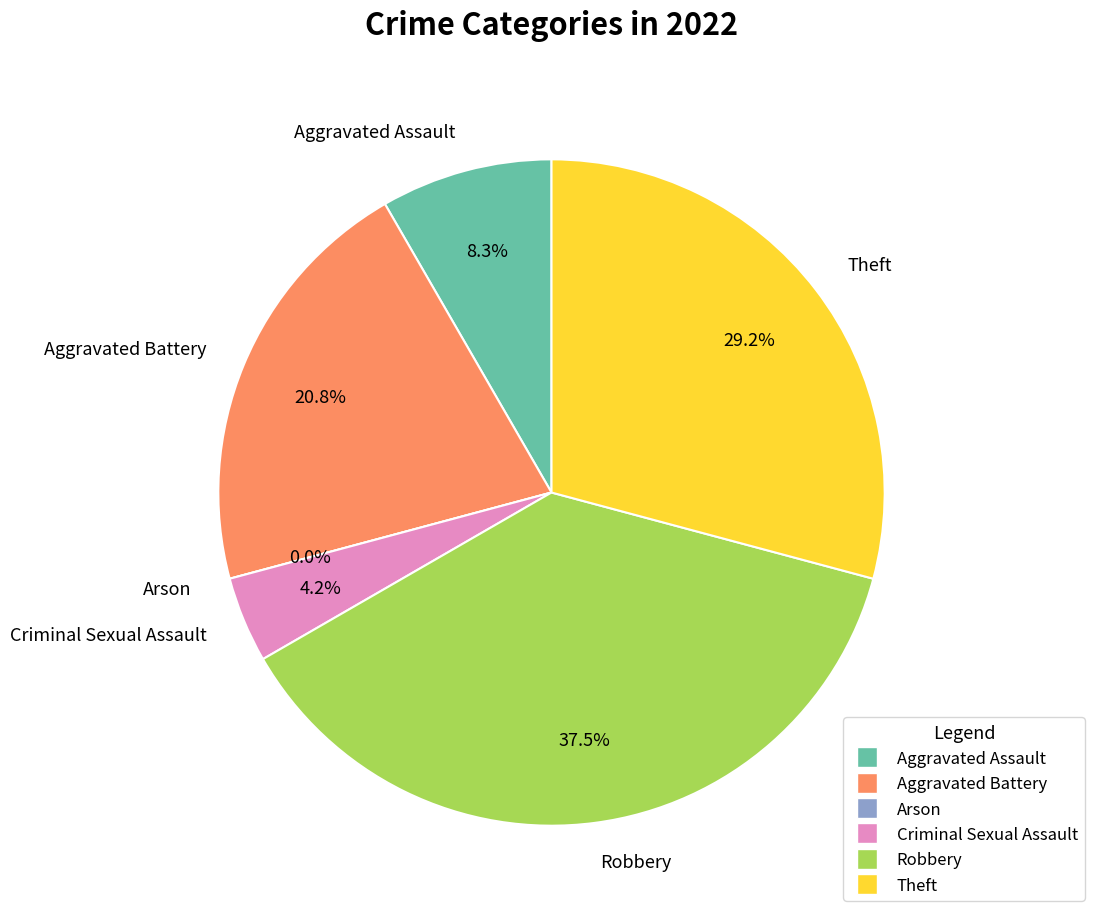

Rank the categories by value from lowest to highest.

Arson, Criminal Sexual Assault, Aggravated Assault, Aggravated Battery, Theft, Robbery